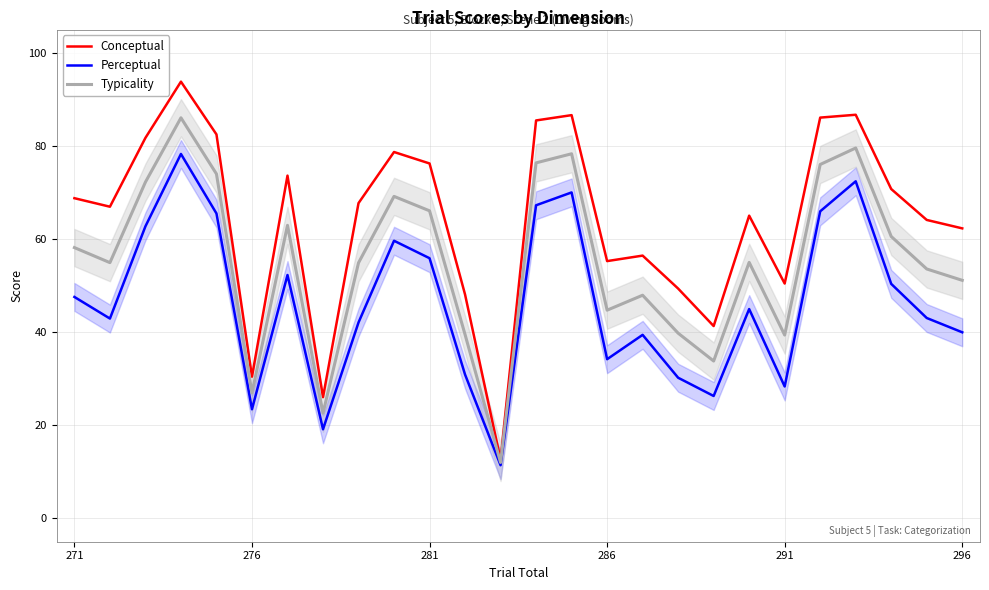

Reading left to right, list all the values displayed in this chart.

Conceptual: 68.8	67.0	81.7	93.8	82.5	30.4	73.6	26.1	67.7	78.7	76.2	48.1	12.6	85.5	86.6	55.3	56.5	49.4	41.3	65.0	50.5	86.1	86.7	70.8	64.1	62.3
Perceptual: 47.6	42.9	62.7	78.3	65.5	23.4	52.3	19.1	42.1	59.6	55.9	30.9	11.4	67.3	70.0	34.2	39.4	30.2	26.3	45.0	28.3	66.0	72.4	50.4	43.0	40.0
Typicality: 58.2	54.9	72.2	86.0	74.0	26.9	63.0	22.6	54.9	69.2	66.1	39.5	12.0	76.4	78.3	44.7	47.9	39.8	33.8	55.0	39.4	76.0	79.6	60.6	53.6	51.1